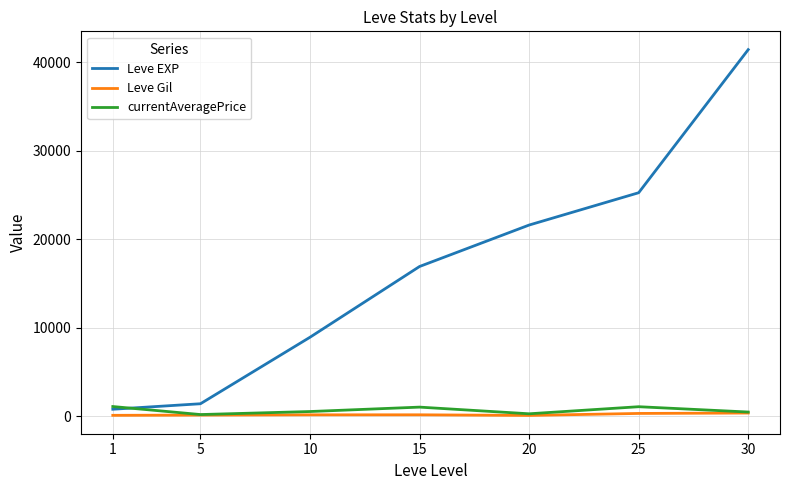

The value of currentAveragePrice at 15 is 1040.0. True or false?

True